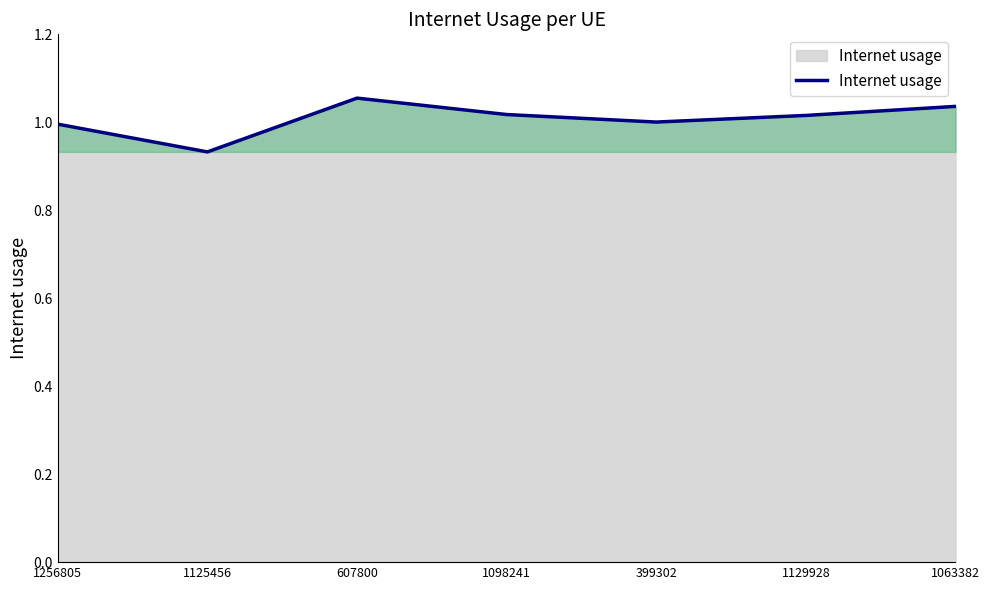

Where is the data nearest to the value 0?

1125456